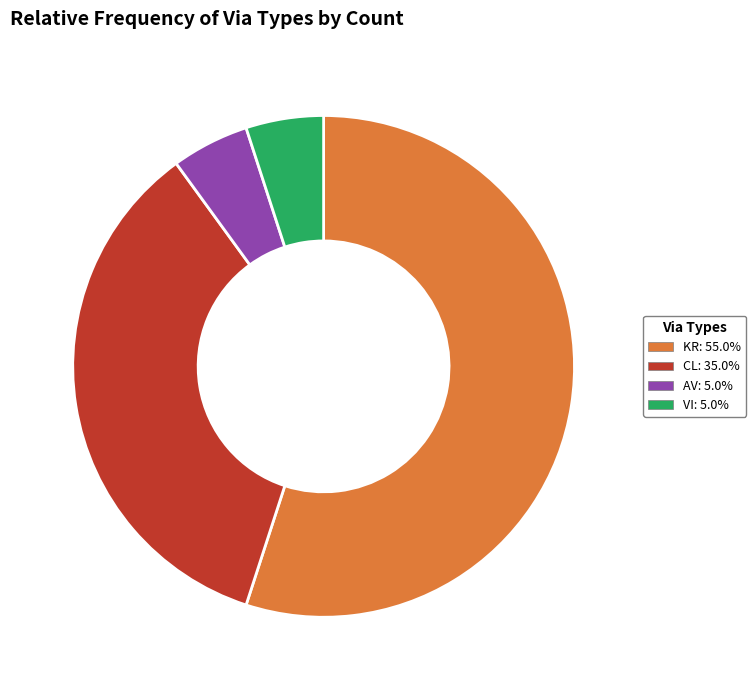

Which slice represents more than half of the pie?

KR